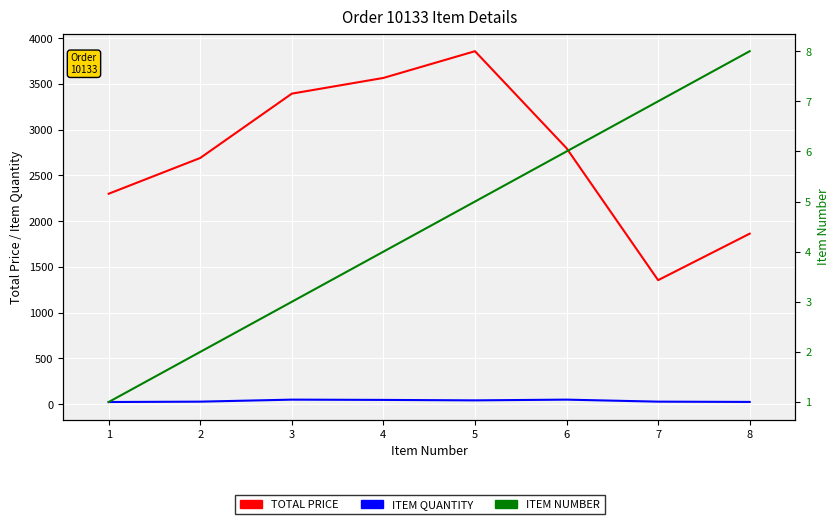

True or false: ITEM NUMBER has a value of 3.0 at 3.

True